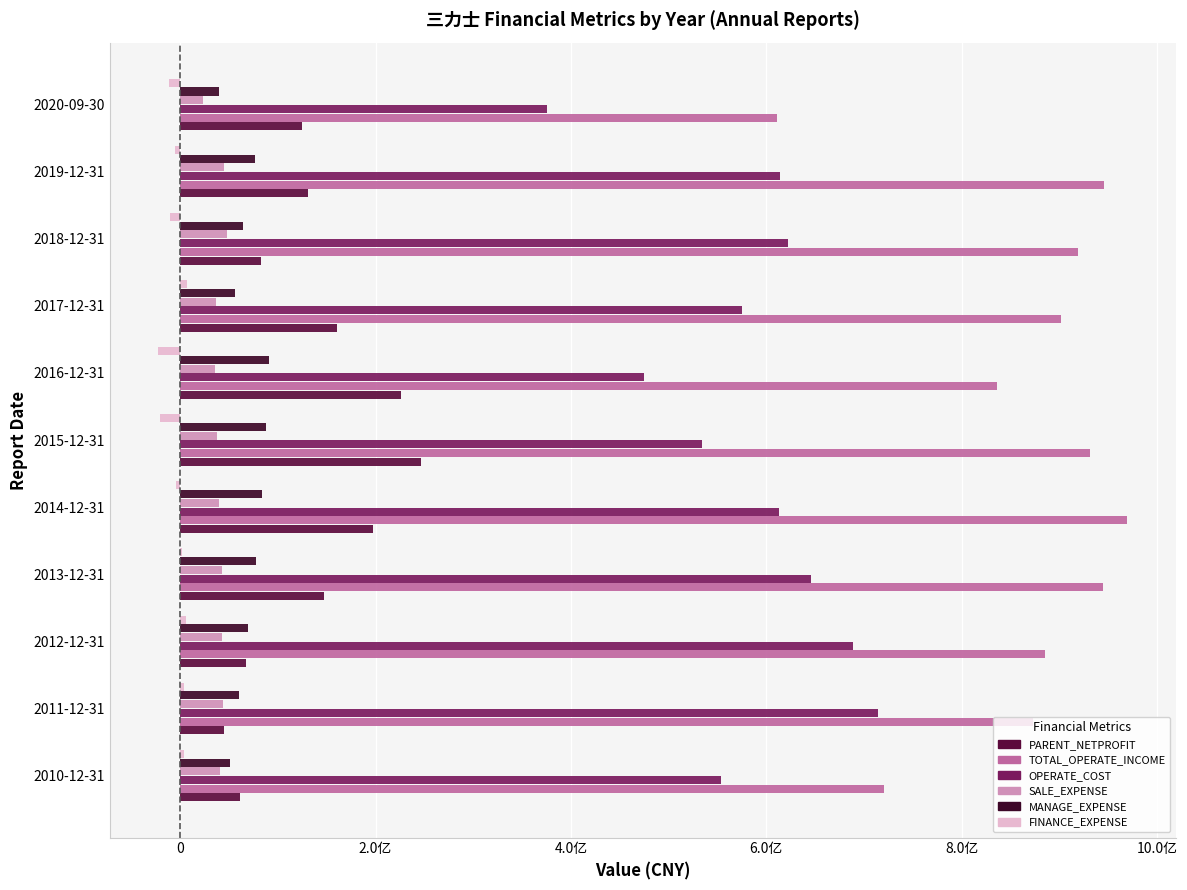

Which series has the largest total across all categories?

TOTAL_OPERATE_INCOME